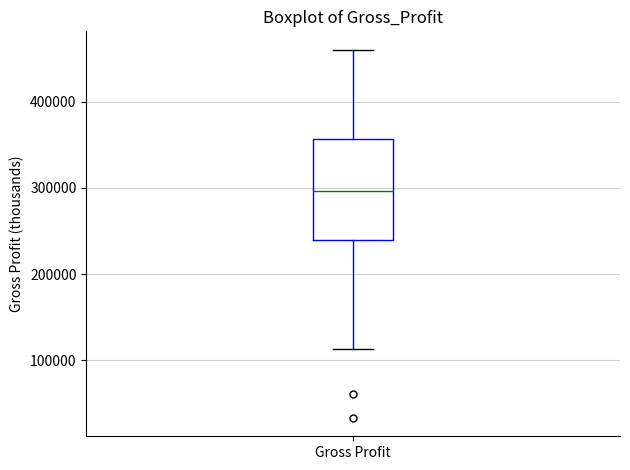

Transcribe this box plot: give where the median line is, the range the box spans, and where the two whiskers end, as read against the y-axis. The values are not printed on the chart, so give them approximately, as read against the axis.

median 300000, box 240000 to 360000, whiskers 110000 to 460000